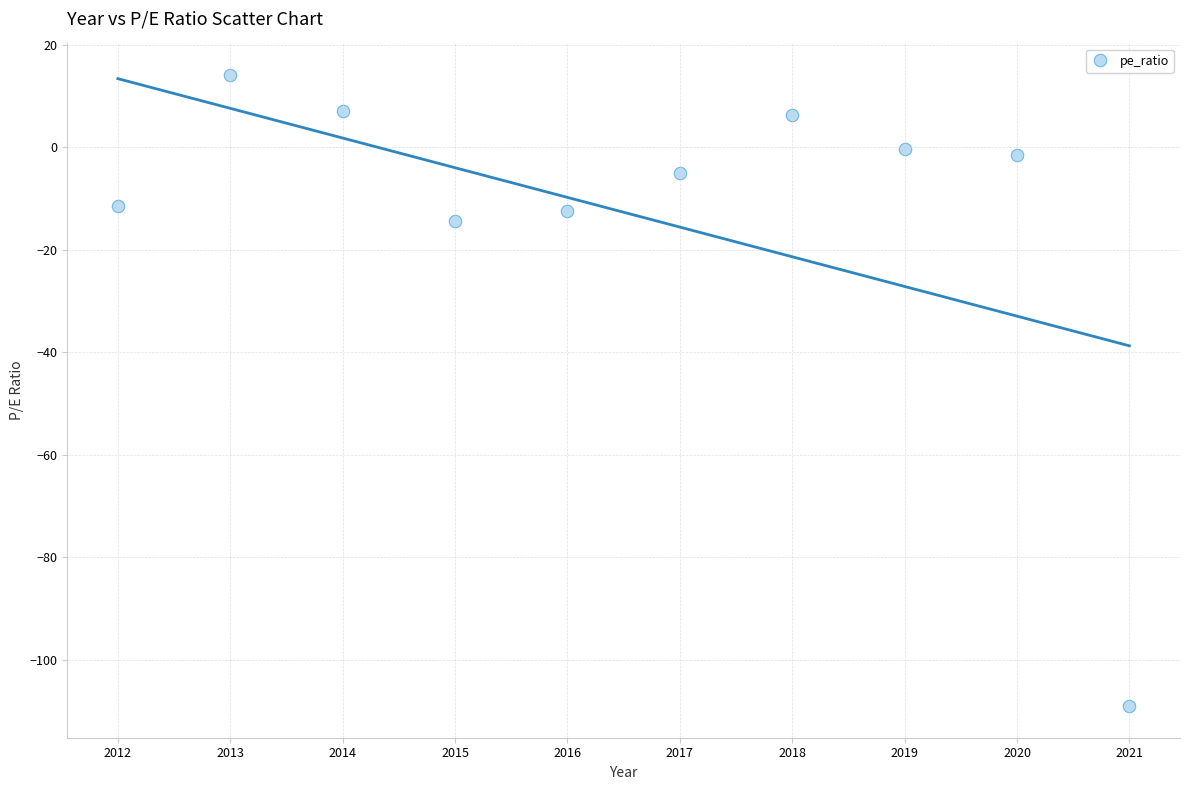

What Y value in the scatter plot is closest to -47?

-14.3